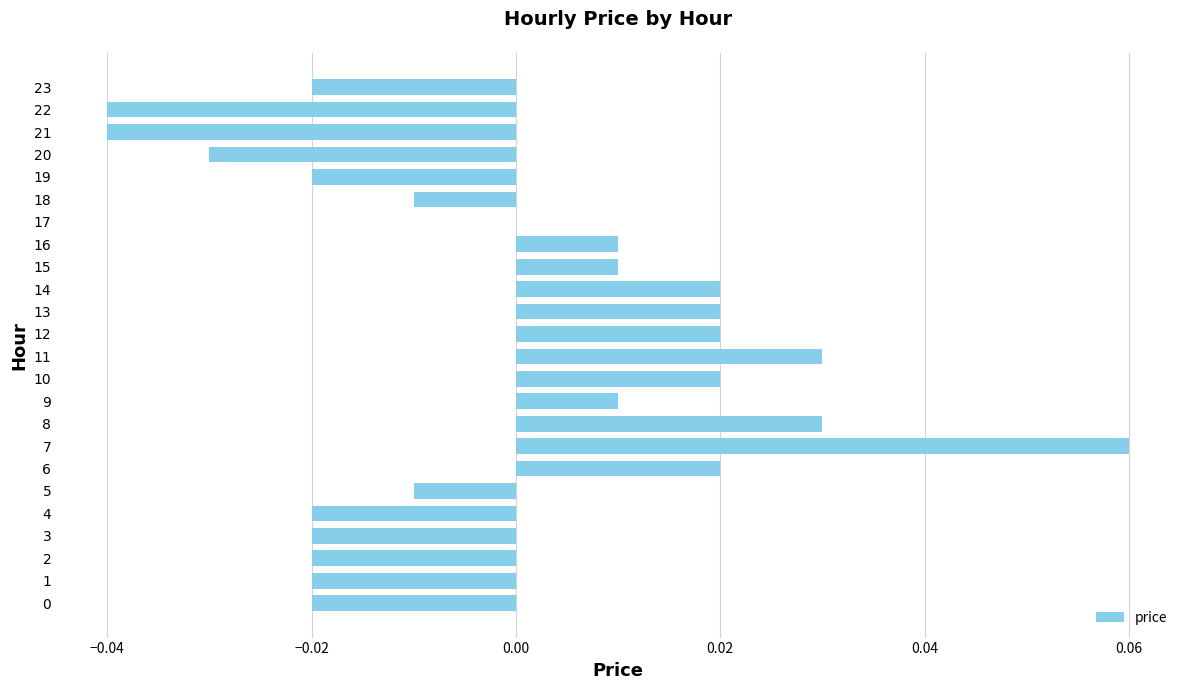

Which category has the highest value across all series?

7